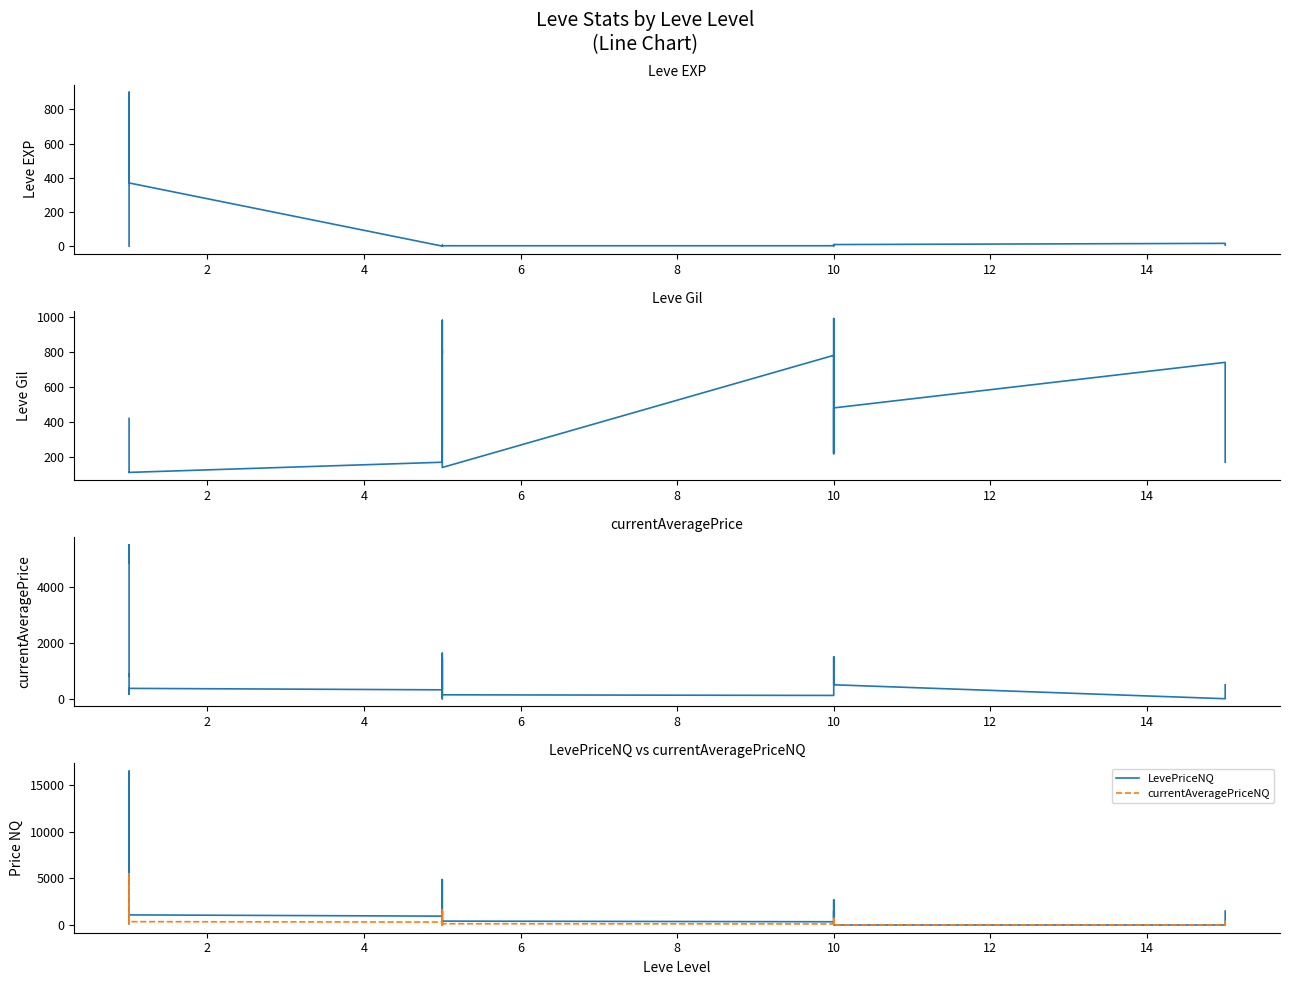

Reading right to left, what are all the values shown in this chart?

Leve EXP: 7.0	17.0	10.0	3.0	4.0	9.0	3.0	3.0	3.0	1.0	2.0	1.0	6.0	1.0	370.0	900.0	370.0	630.0	540.0	1.0
Leve Gil: 170.0	740.0	480.0	220.0	770.0	990.0	220.0	780.0	140.0	980.0	790.0	810.0	280.0	170.0	112.0	113.0	112.0	112.0	112.0	420.0
currentAveragePrice: 500.0	0.0	498.0	900.0	1499.7	500.0	248.8	117.3	140.0	1422.4	0.0	1625.0	411.1	317.8	369.8	159.9	881.5	825.0	5500.0	4847.0
LevePriceNQ: 1500.0	0.0	0.0	2700.0	747.0	1500.0	300.0	352.0	420.0	1499.0	0.0	4875.0	1233.3	953.2	1086.8	505.7	2644.5	900.0	16500.0	120.5
currentAveragePriceNQ: 500.0	0.0	0.0	900.0	249.0	500.0	100.0	117.3	140.0	499.7	0.0	1625.0	411.1	317.8	362.2	168.6	881.5	300.0	5500.0	120.5